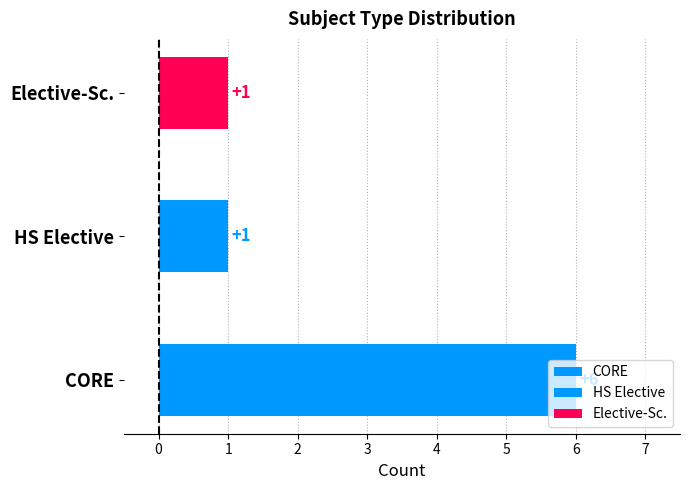

How many values are between 1 and 6?

3